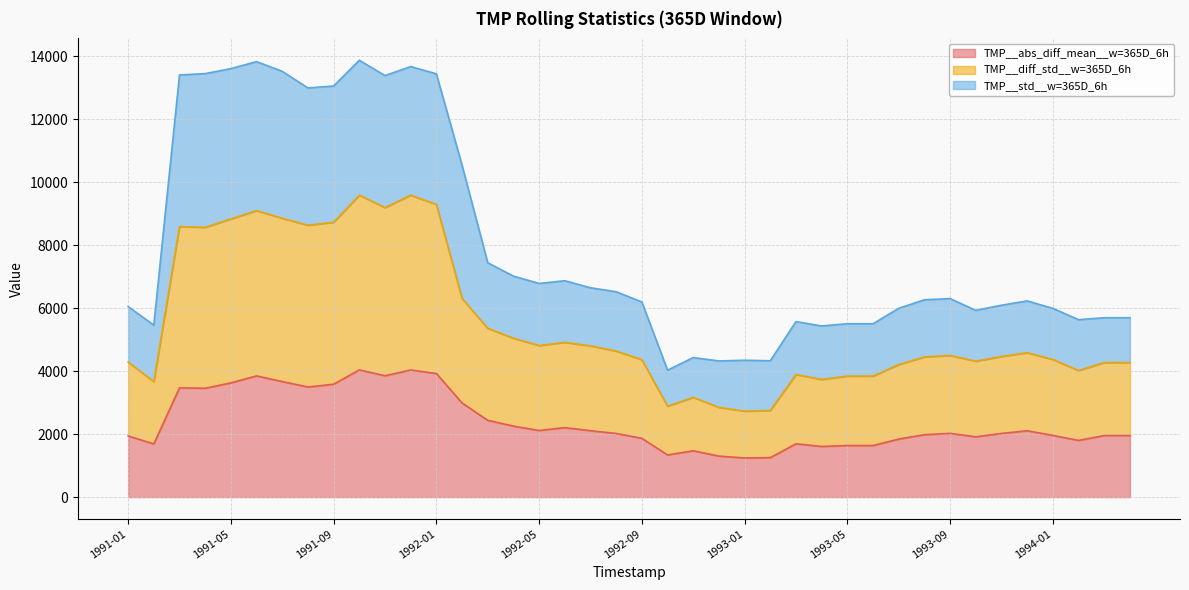

At which category does the chart reach its peak across all series?

1991-10